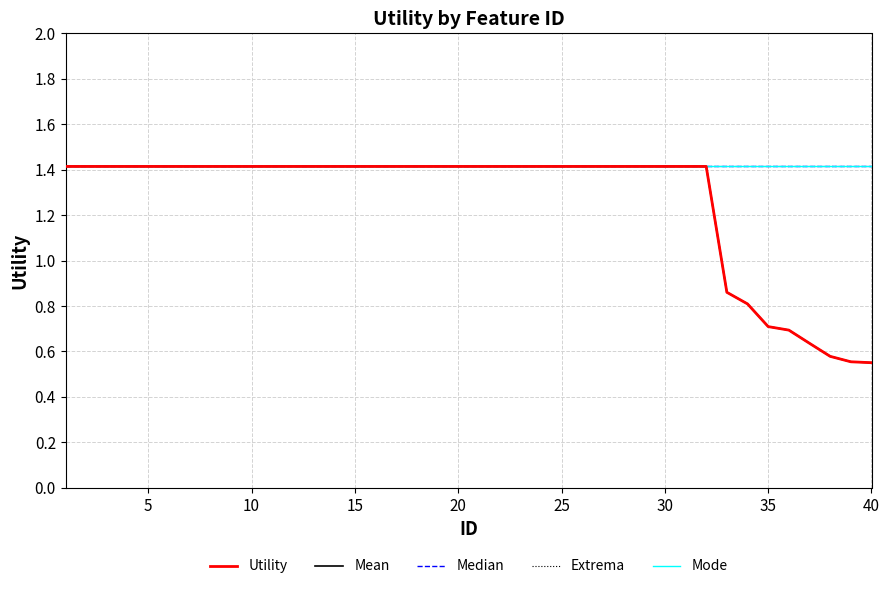

Which series has the widest spread of values?

Utility